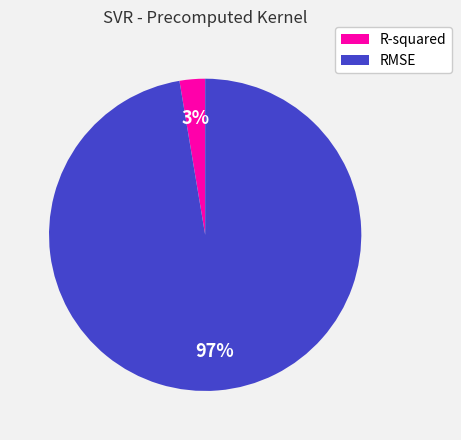

Rank the categories by value from highest to lowest.

RMSE, R-squared